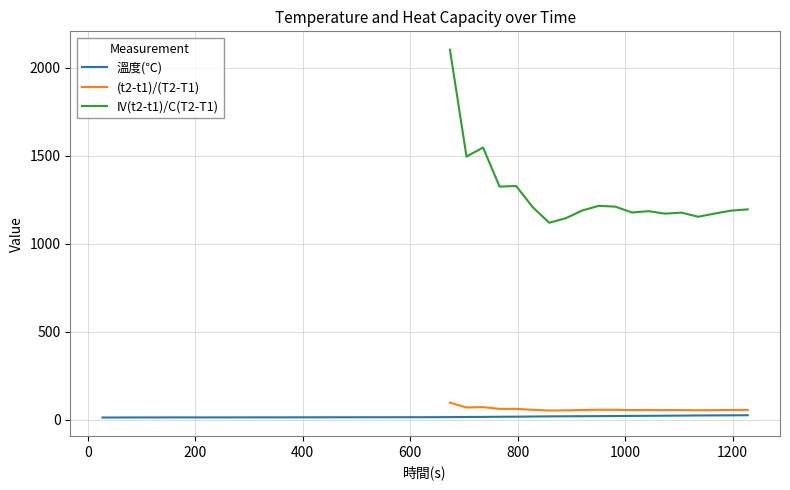

What is the highest value of the IV(t2-t1)/C(T2-T1) series?

2102.2